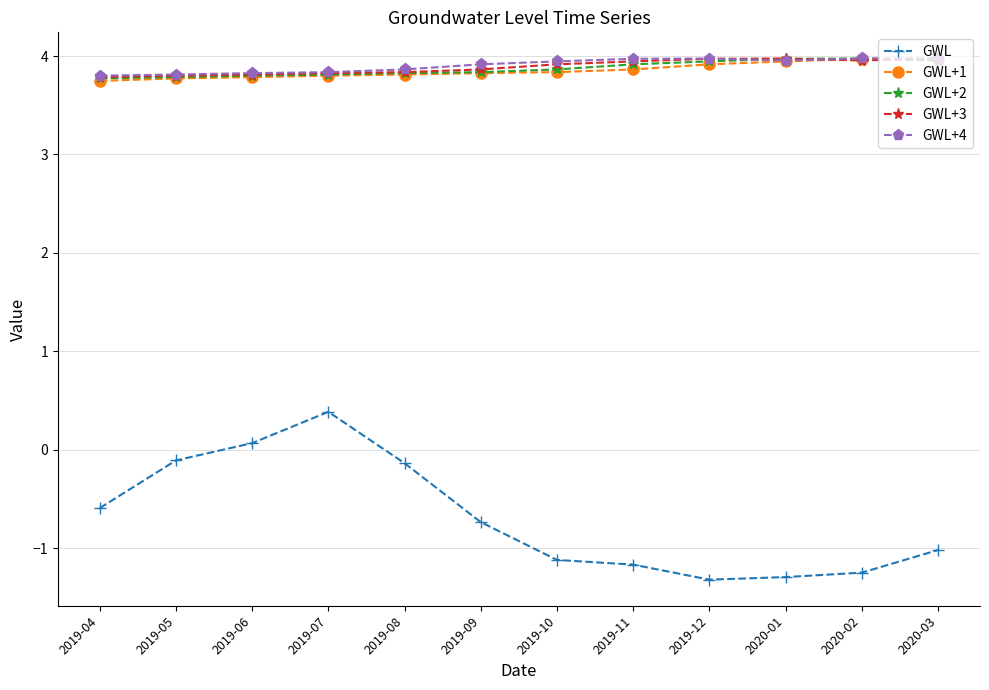

Where is the first local maximum for GWL?

2019-07